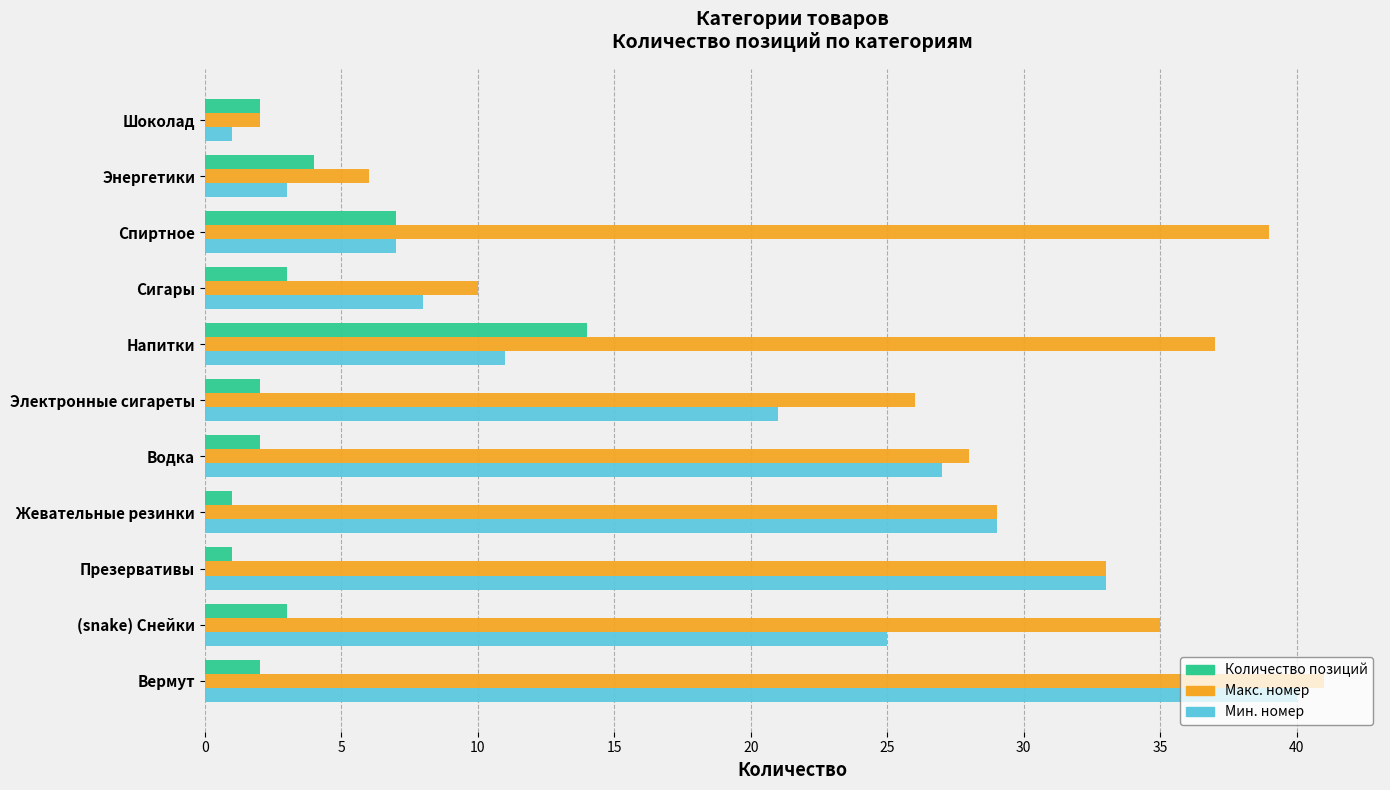

At which label does Макс. номер reach its peak?

Вермут